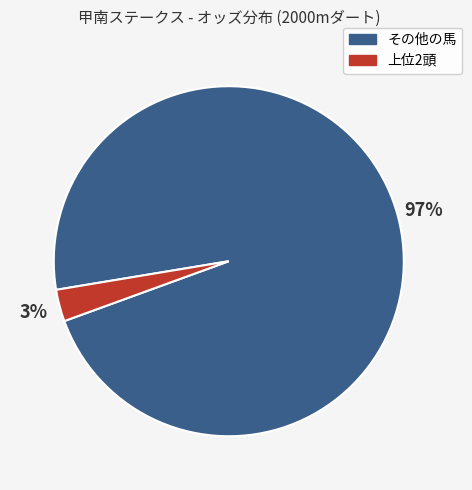

Between その他の馬 and 上位2頭, which is larger?

その他の馬